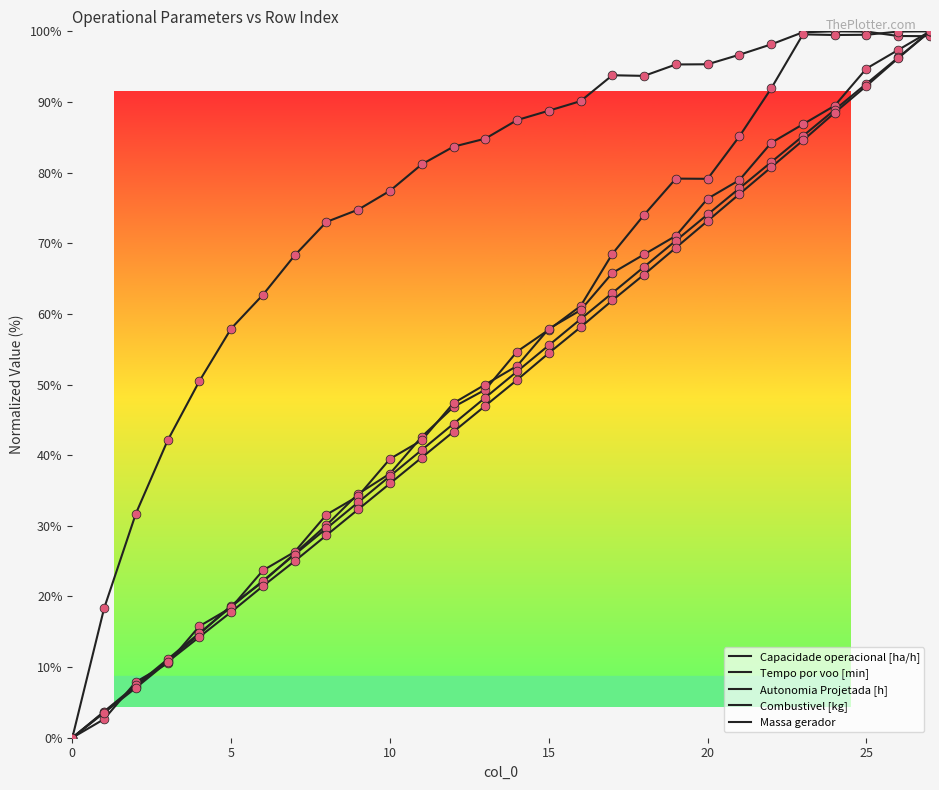

How many lines are shown in the chart?

5